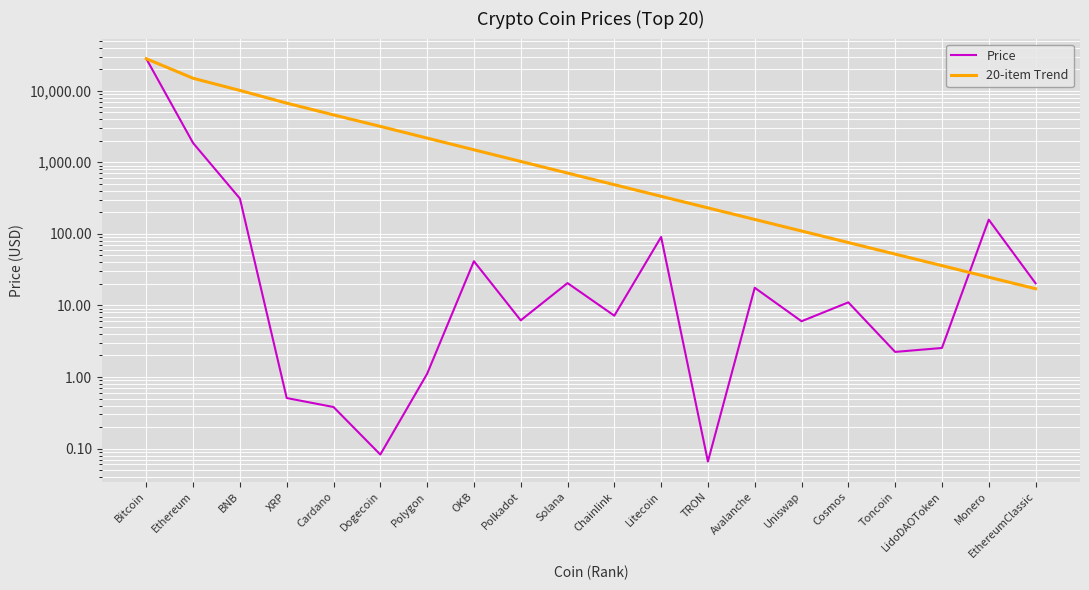

At which label is 20-item Trend closest to 14005?

Ethereum